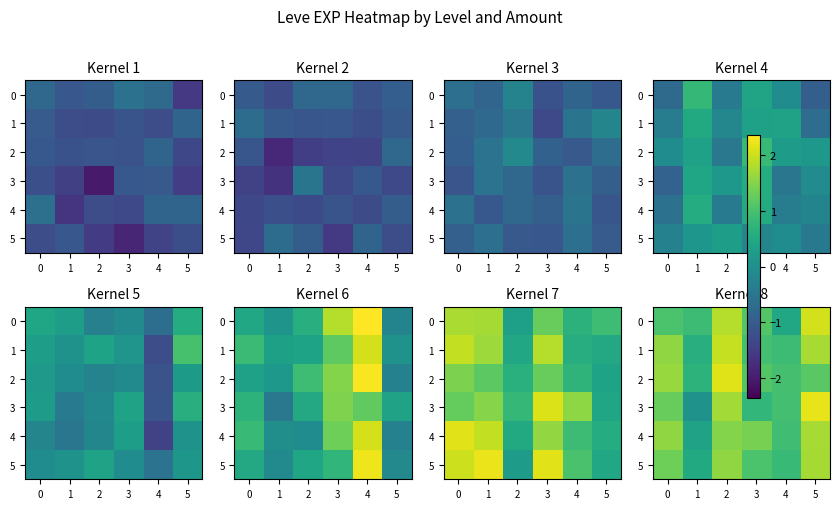

How many values in the row_4 series are below 1?

2